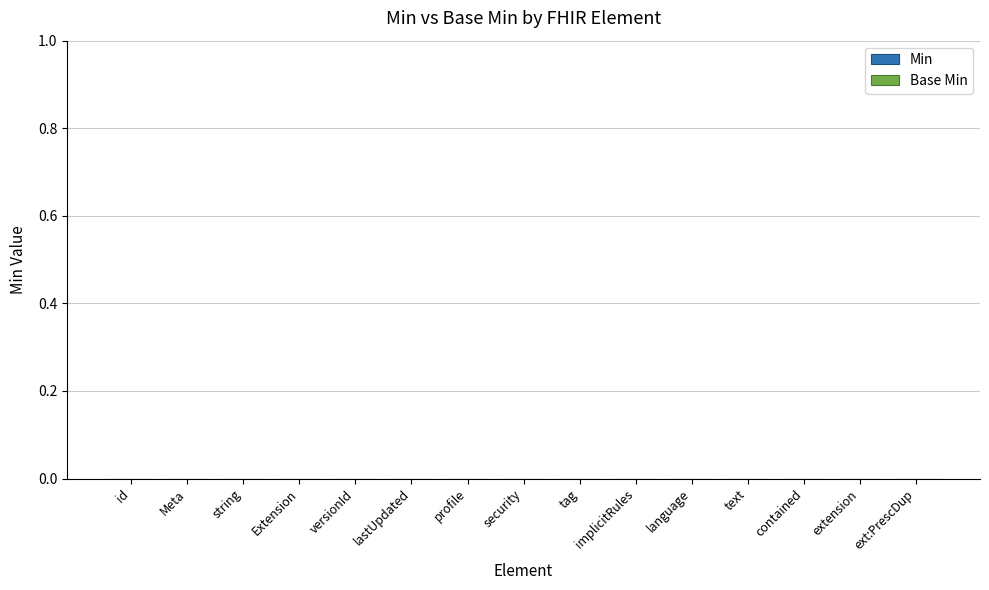

Which series has the largest total across all categories?

Min